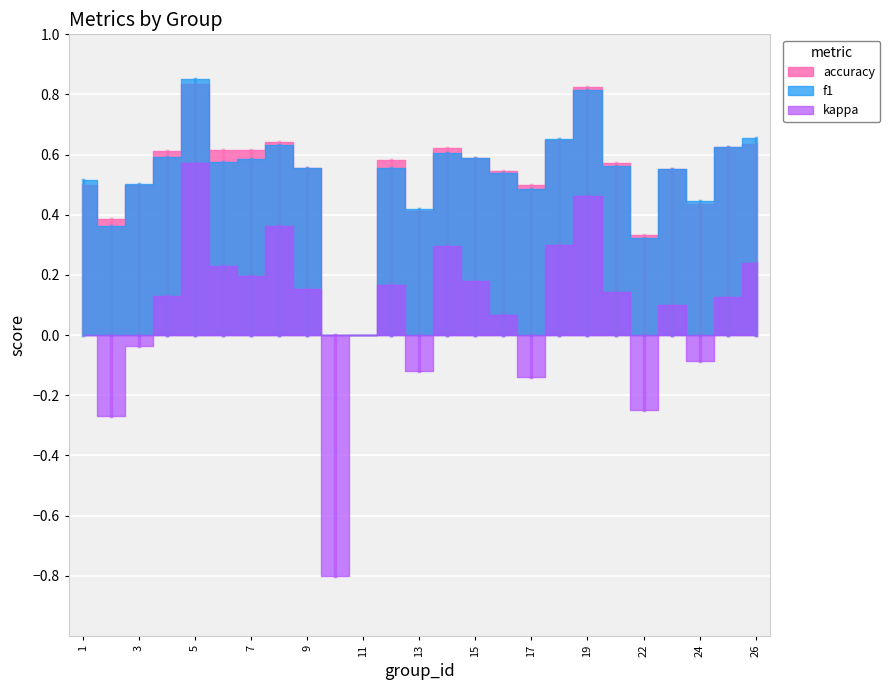

Which series has the largest range (max minus min)?

kappa